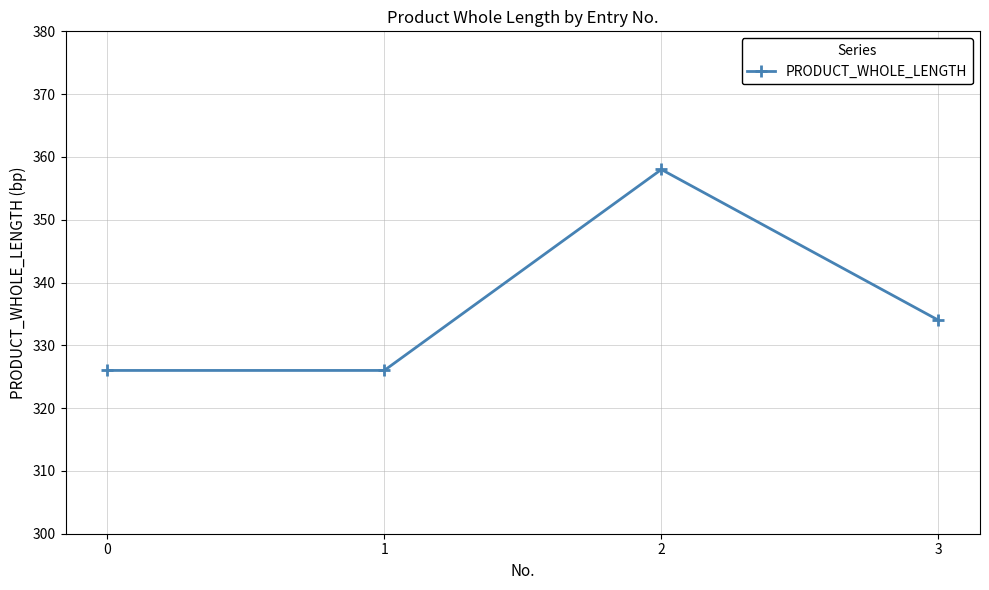

Which category has the highest value across all series?

2